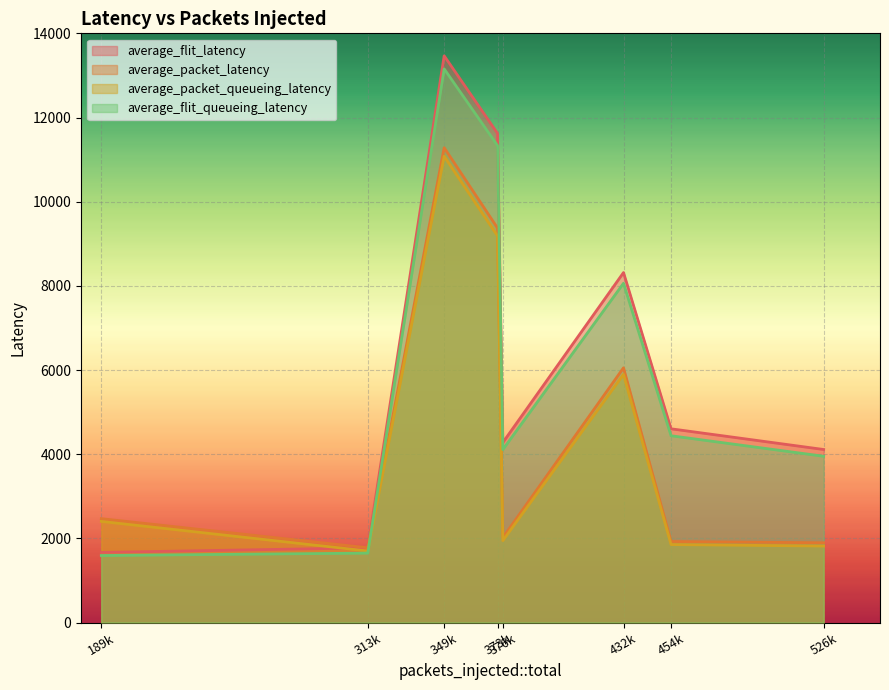

What is the difference between the highest and lowest values at 349074?

2386.0